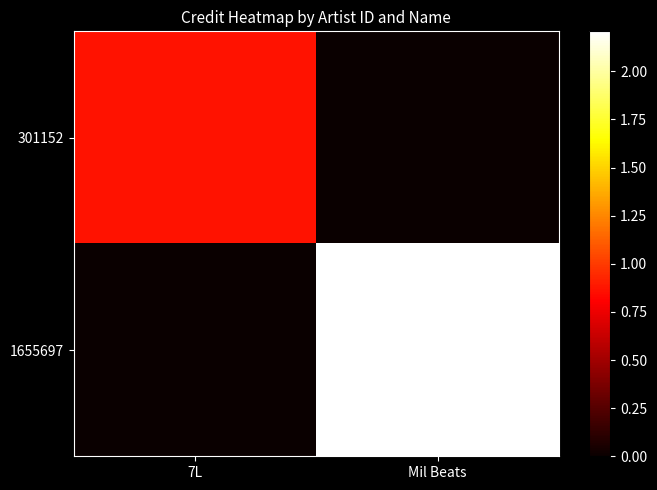

Rank the series by their average value, from lowest to highest.

301152, 1655697